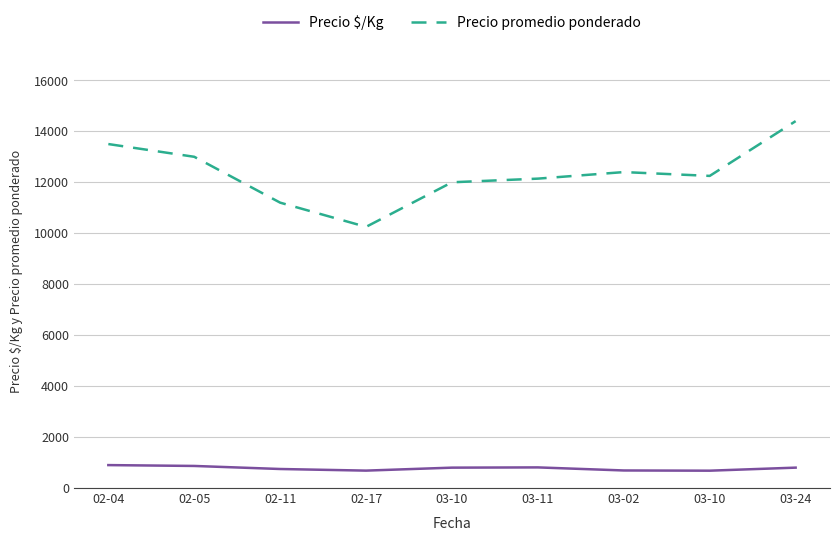

What is the sum of the Precio $/Kg values at 03-11 and 02-05?

1676.0